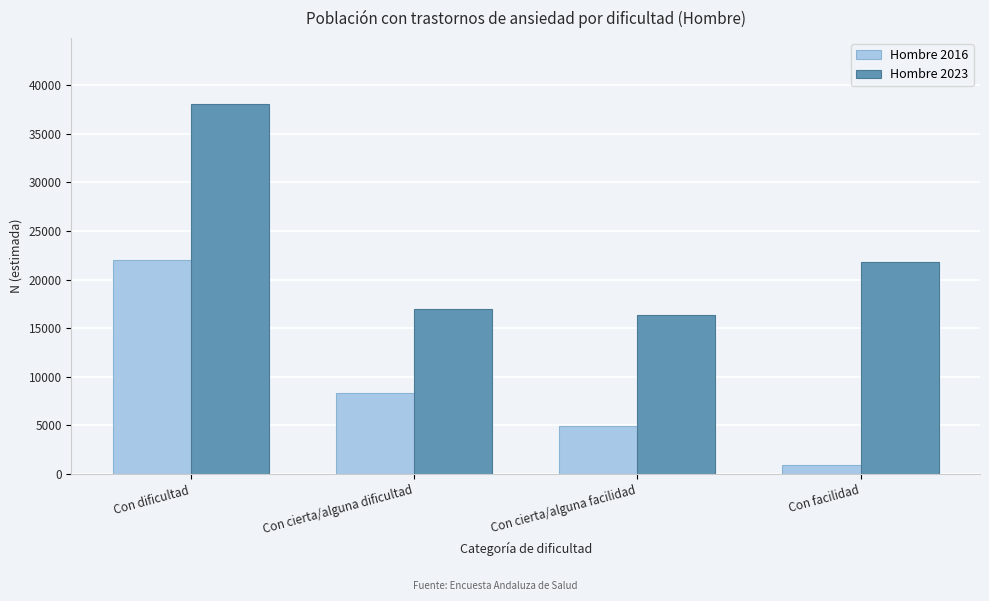

Reading left to right, what are all the values shown in this chart?

Hombre 2016: 21986	8298	4903	912
Hombre 2023: 38007	16971	16378	21823